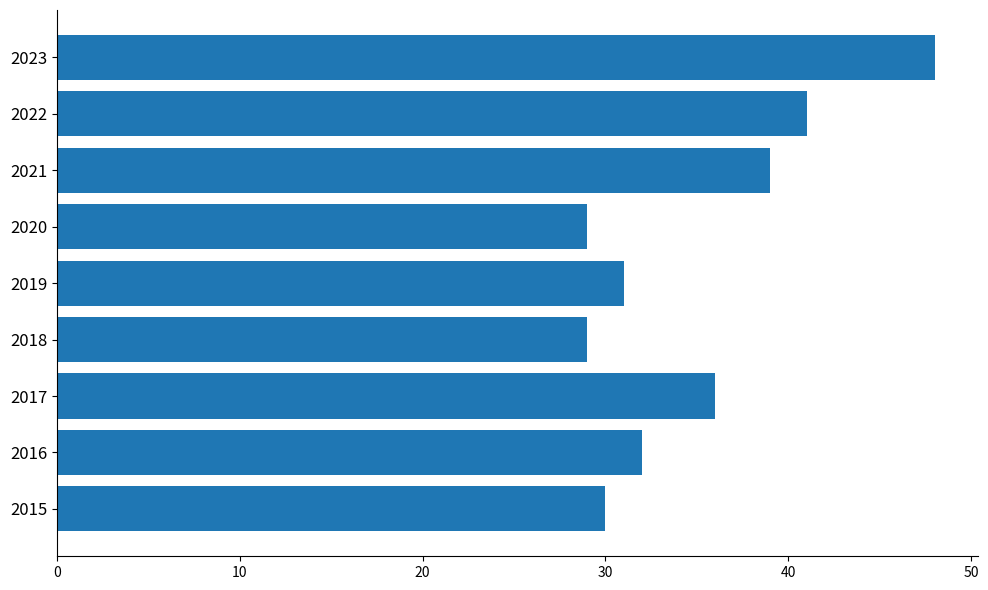

How many bars are there in total?

9